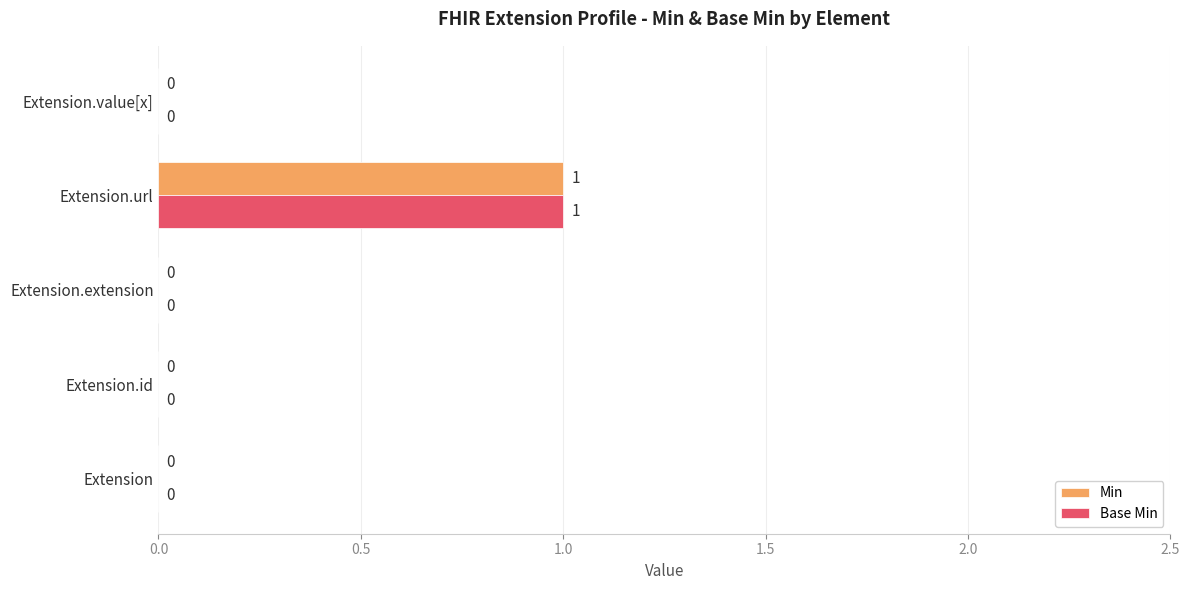

At which category does the chart reach its peak across all series?

Extension.url